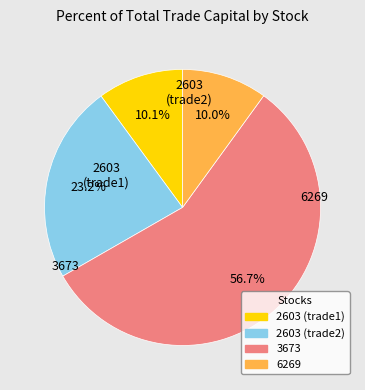

Does any single category account for the majority?

Yes